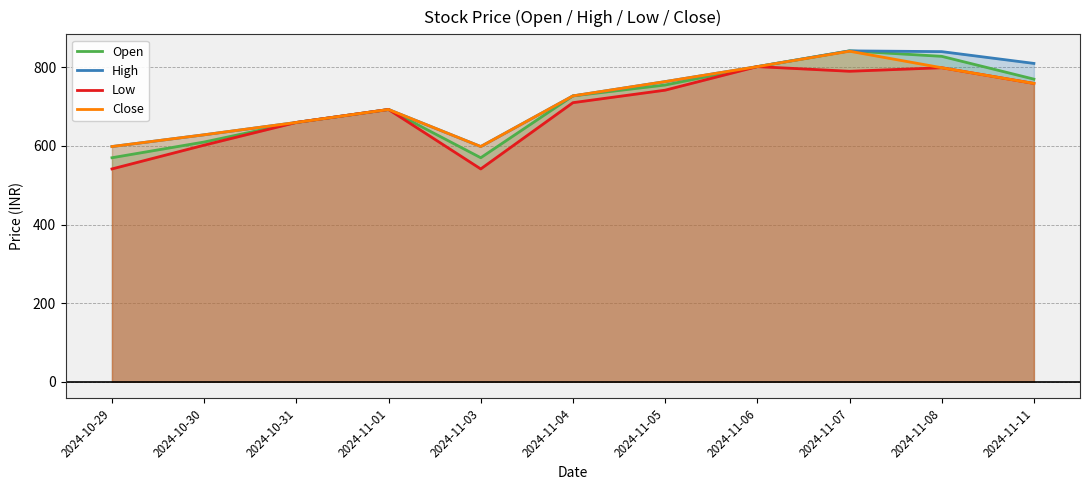

Is it true that High equals 598.5 at 2024-10-29?

True